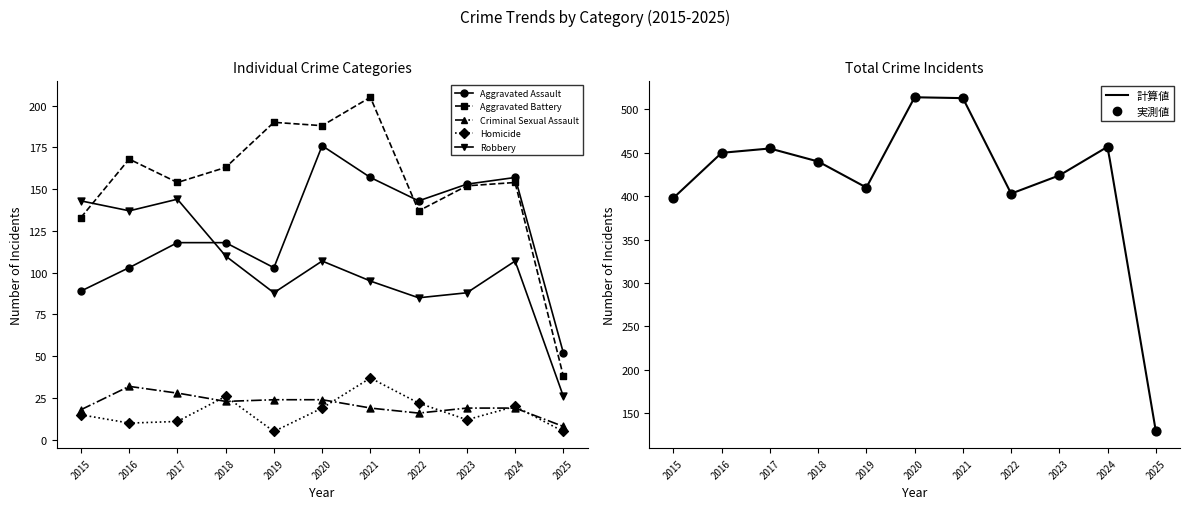

Which series reaches the maximum Y coordinate?

Total